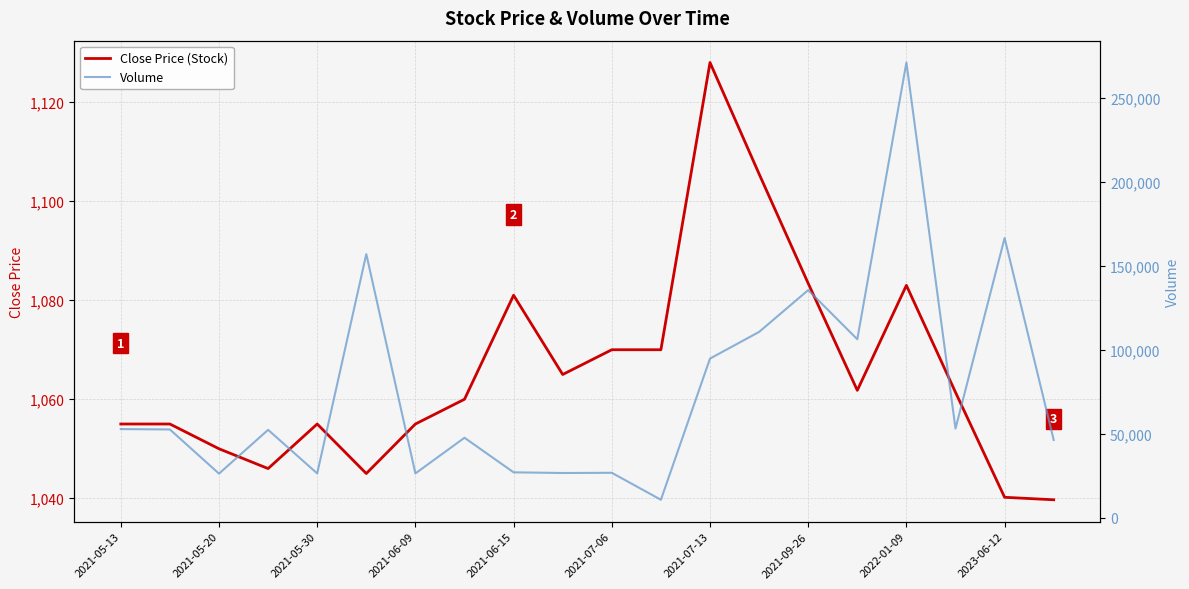

Between 17 and 2021-05-13, which is larger?

17